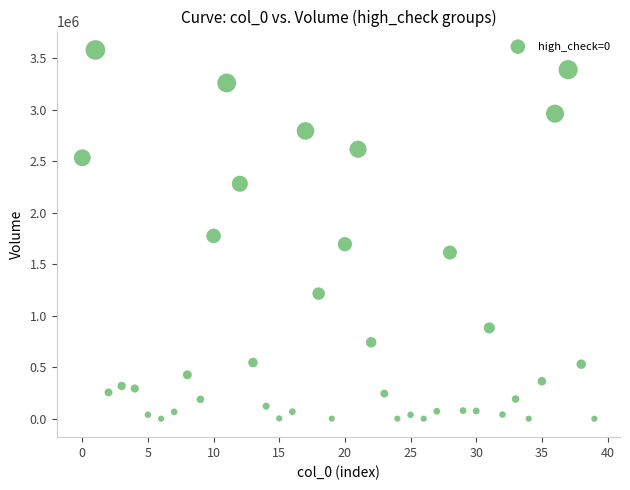

What is the range of Y values (max minus min)?

3580645.9